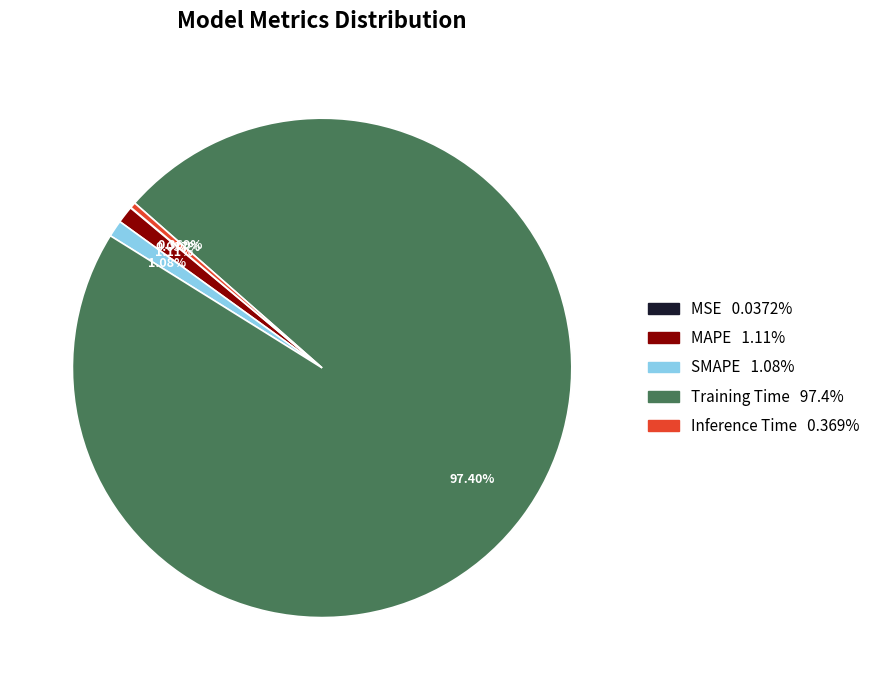

What is the majority slice?

Training Time